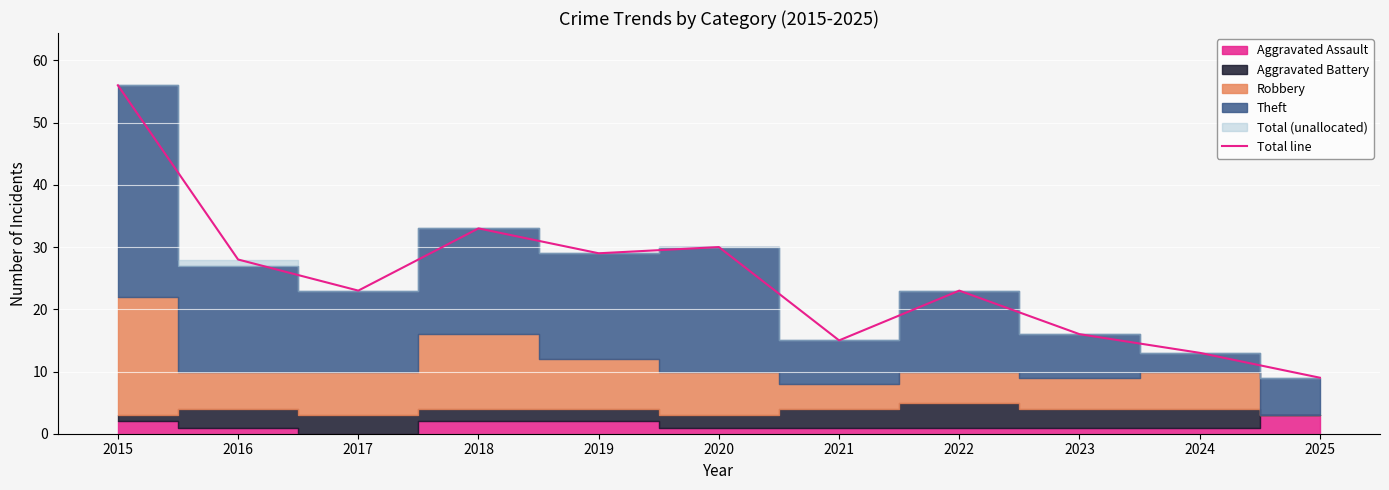

True or false: the data has more than 1 interior local peaks.

True